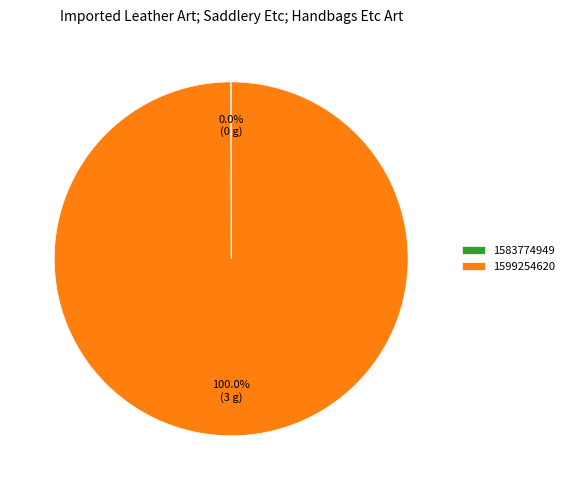

Which slice represents more than half of the pie?

1599254620